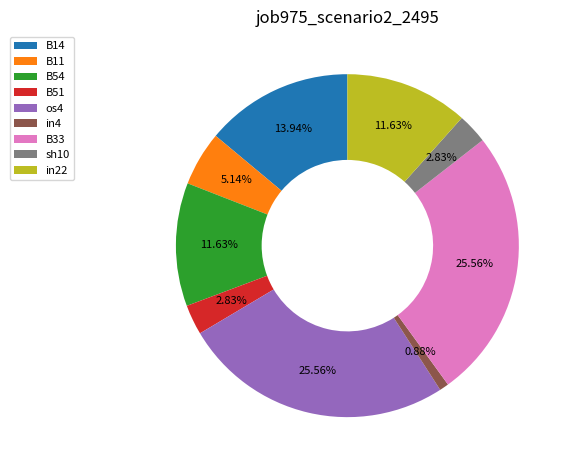

To the nearest percent, what portion does B33 represent?

26%